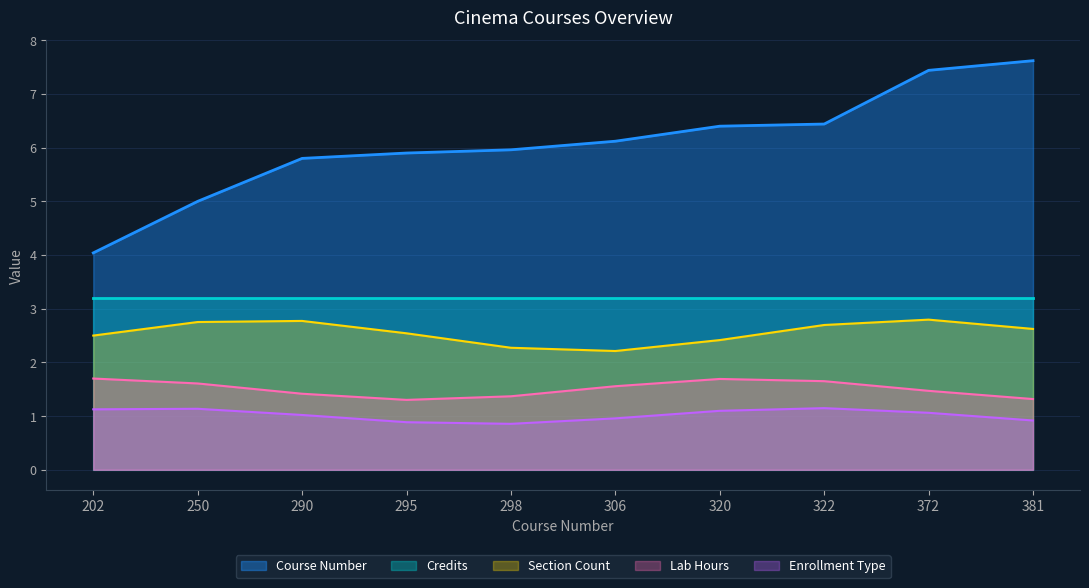

Is it true that the value at 290 is 2.2?

False